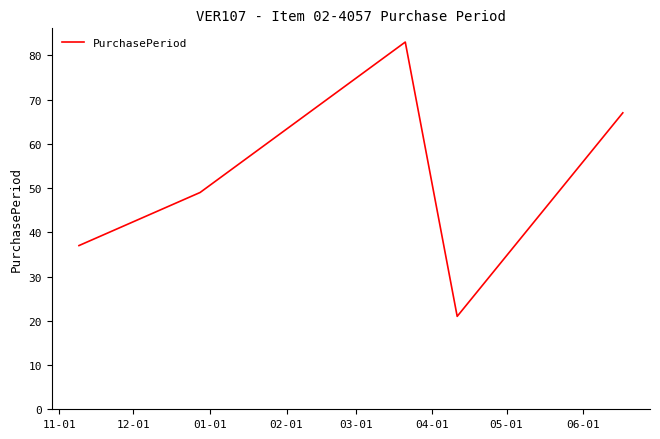

True or false: the data has more than 0 interior local peaks.

True